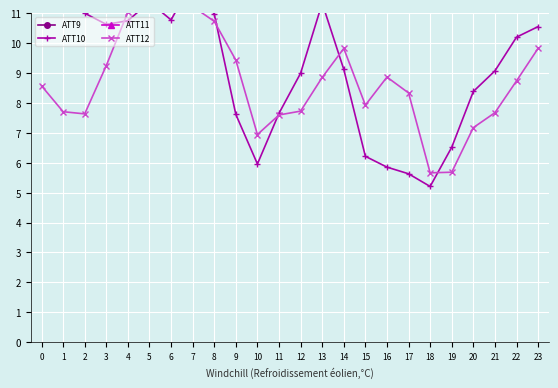

Read the ATT10 value at 18.

5.2